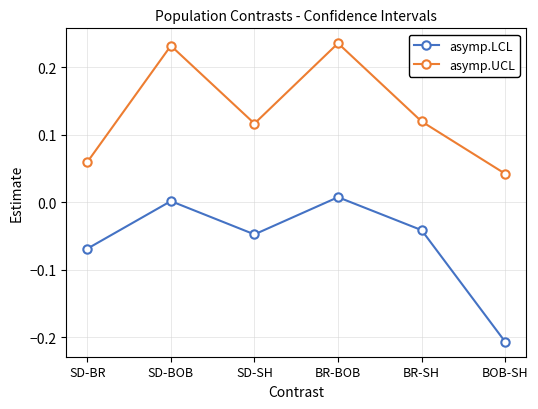

Is the value of asymp.UCL at SD-BOB greater than the value of asymp.LCL at SD-BR?

Yes